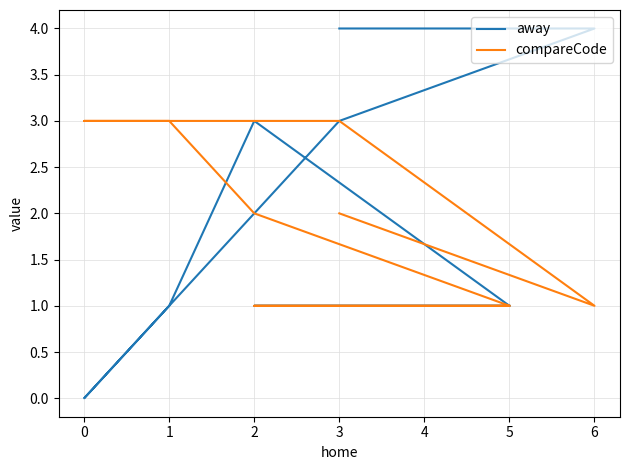

Which series has the widest spread of values?

away